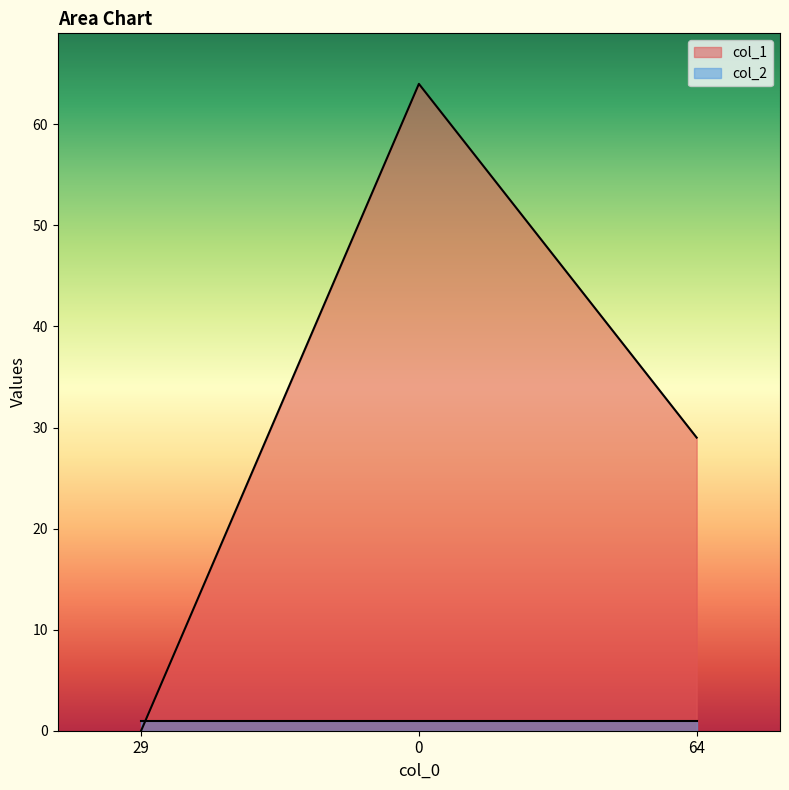

Rank the categories by value from highest to lowest.

0, 64, 29